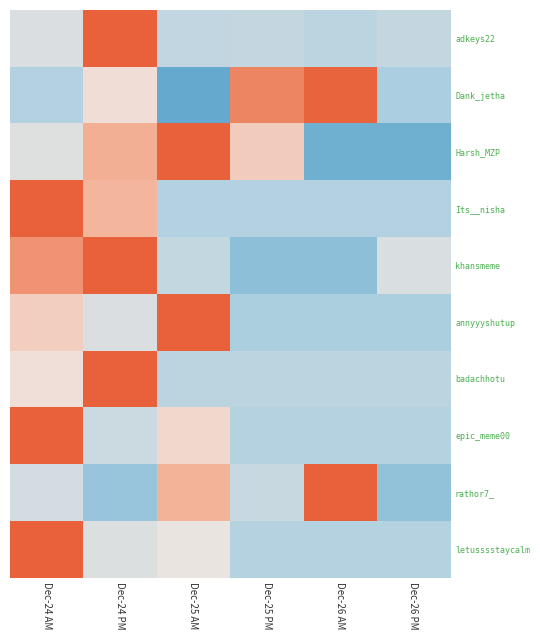

What is the greatest value displayed?

2.2